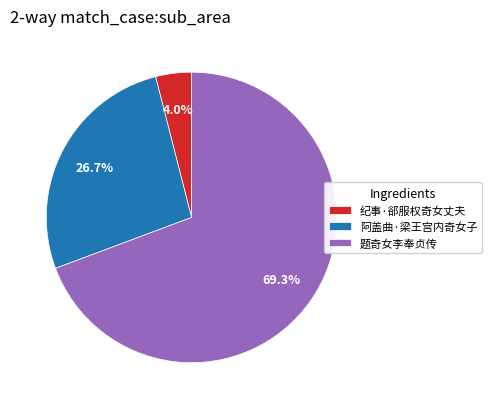

True or false: 题奇女李奉贞传 accounts for 63% of the total.

False